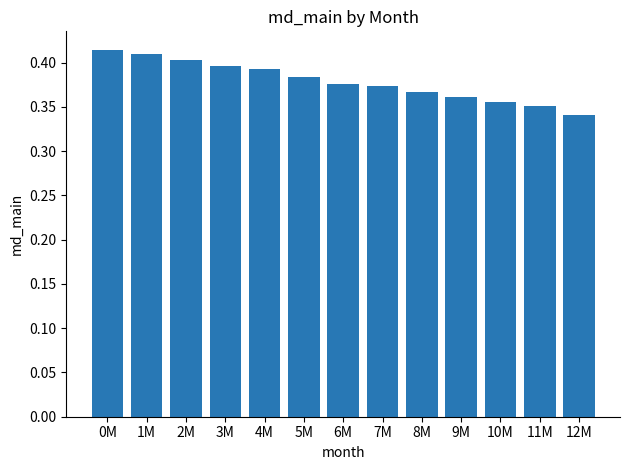

Does the chart contain stacked bars?

No